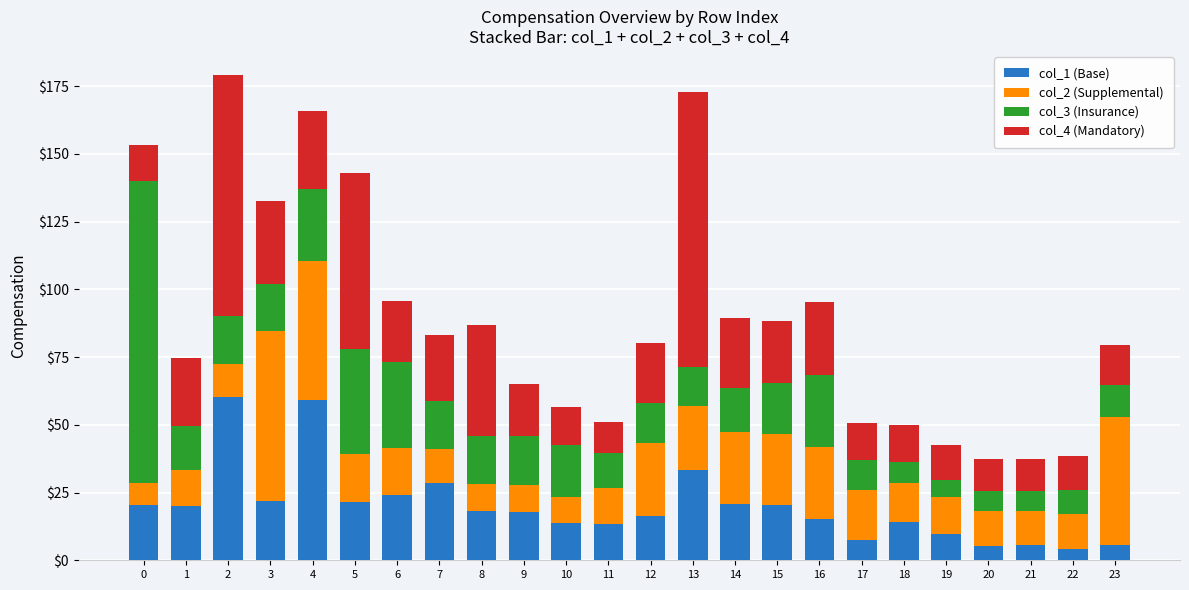

What is the maximum value for col_1 (Base)?

60.4